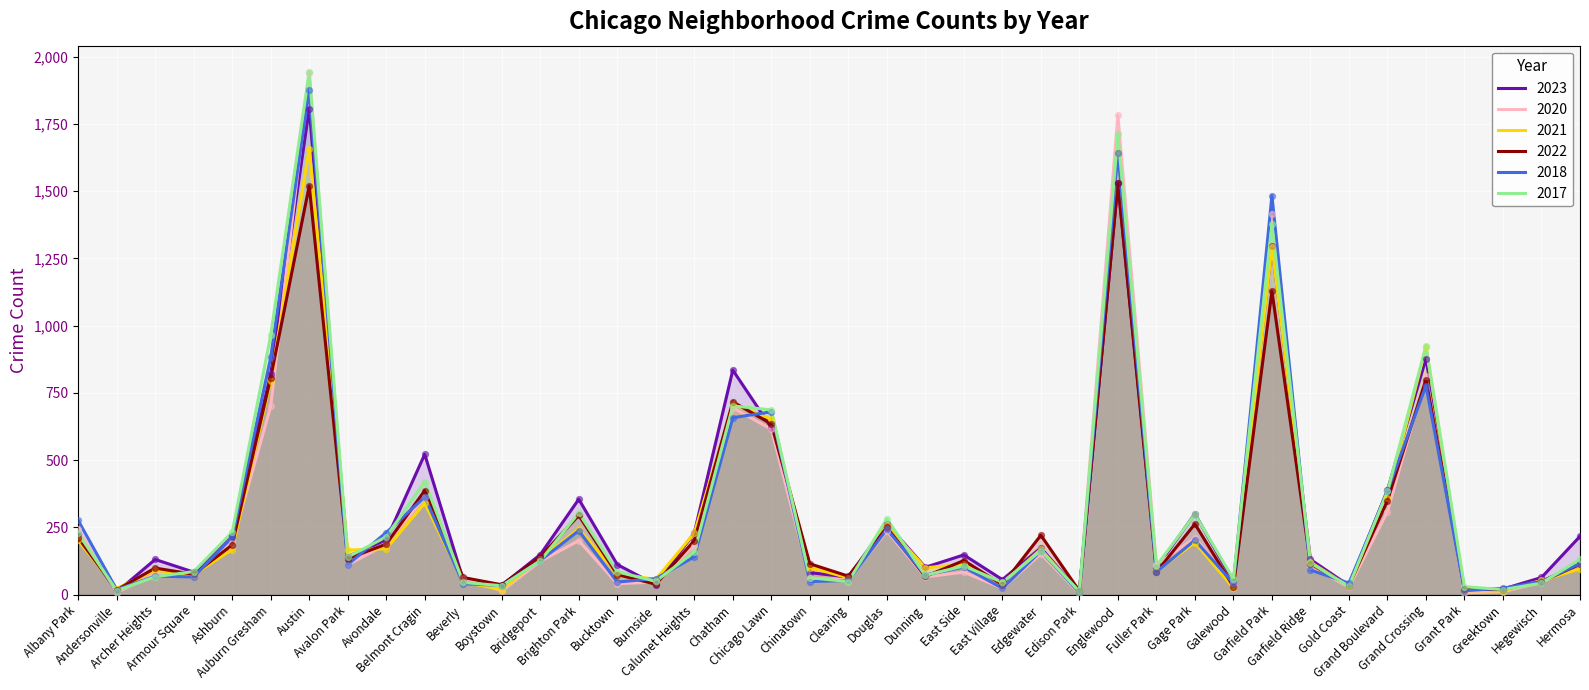

What is the total value across all series at Chatham?

4316